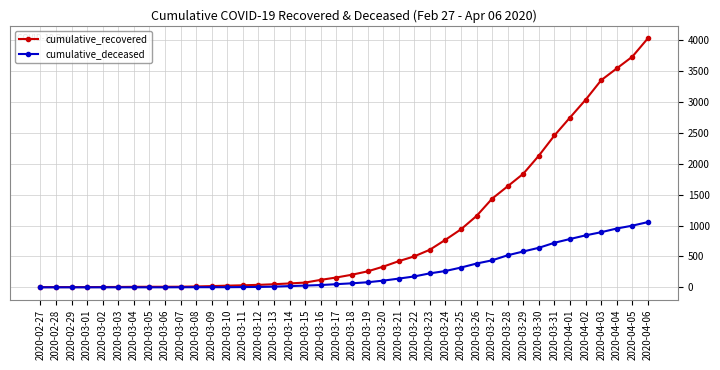

Is this an area chart (filled region under the line)?

No